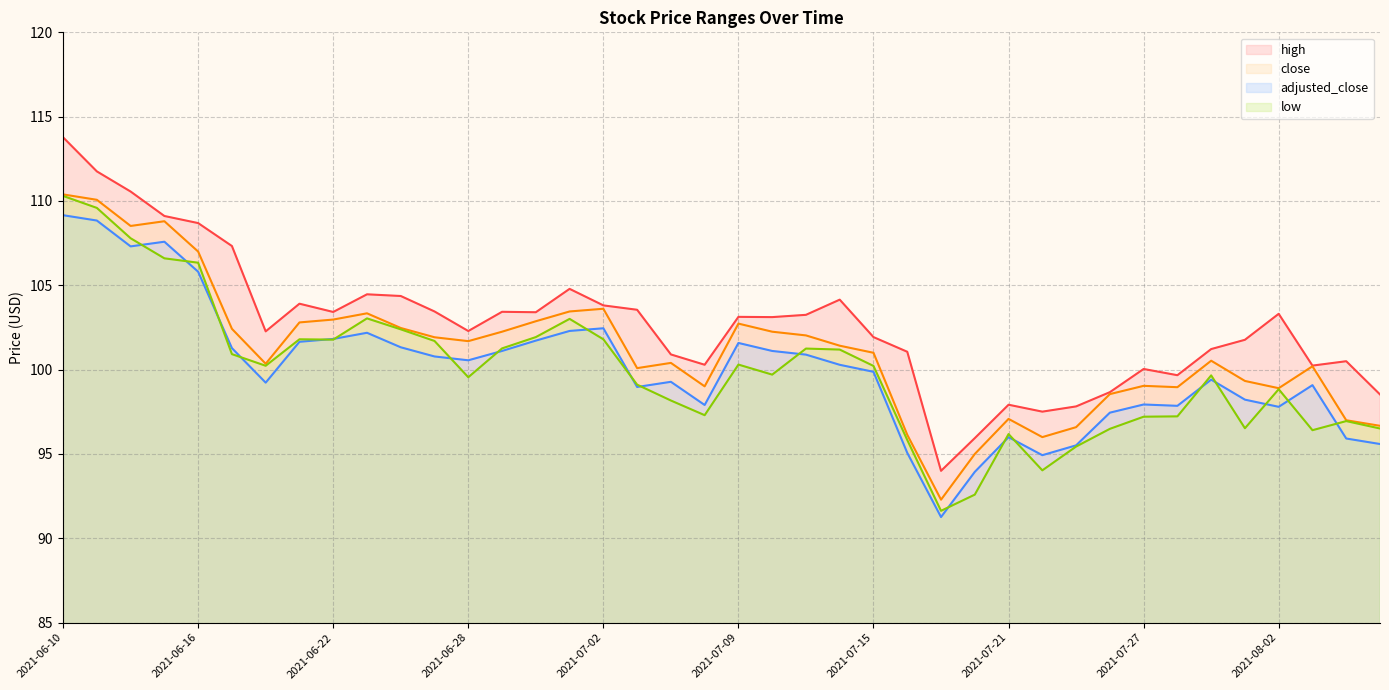

Reading right to left, transcribe all the data shown in this chart.

high: 2021-08-05=98.5	2021-08-04=100.5	2021-08-03=100.2	2021-08-02=103.3	2021-07-30=101.8	2021-07-29=101.2	2021-07-28=99.7	2021-07-27=100.0	2021-07-26=98.7	2021-07-23=97.8	2021-07-22=97.5	2021-07-21=97.9	2021-07-20=95.9	2021-07-19=94.0	2021-07-16=101.1	2021-07-15=101.9	2021-07-14=104.2	2021-07-13=103.2	2021-07-12=103.1	2021-07-09=103.1	2021-07-08=100.3	2021-07-07=100.9	2021-07-06=103.5	2021-07-02=103.8	2021-07-01=104.8	2021-06-30=103.4	2021-06-29=103.4	2021-06-28=102.3	2021-06-25=103.5	2021-06-24=104.4	2021-06-23=104.5	2021-06-22=103.4	2021-06-21=103.9	2021-06-18=102.3	2021-06-17=107.3	2021-06-16=108.7	2021-06-15=109.1	2021-06-14=110.6	2021-06-11=111.8	2021-06-10=113.8
close: 2021-08-05=96.7	2021-08-04=97.0	2021-08-03=100.2	2021-08-02=98.9	2021-07-30=99.3	2021-07-29=100.5	2021-07-28=99.0	2021-07-27=99.0	2021-07-26=98.5	2021-07-23=96.6	2021-07-22=96.0	2021-07-21=97.1	2021-07-20=95.0	2021-07-19=92.3	2021-07-16=96.1	2021-07-15=101.0	2021-07-14=101.4	2021-07-13=102.0	2021-07-12=102.2	2021-07-09=102.7	2021-07-08=99.0	2021-07-07=100.4	2021-07-06=100.1	2021-07-02=103.6	2021-07-01=103.5	2021-06-30=102.9	2021-06-29=102.2	2021-06-28=101.7	2021-06-25=101.9	2021-06-24=102.5	2021-06-23=103.3	2021-06-22=103.0	2021-06-21=102.8	2021-06-18=100.3	2021-06-17=102.4	2021-06-16=107.0	2021-06-15=108.8	2021-06-14=108.5	2021-06-11=110.1	2021-06-10=110.4
low: 2021-08-05=96.5	2021-08-04=97.0	2021-08-03=96.4	2021-08-02=98.8	2021-07-30=96.5	2021-07-29=99.7	2021-07-28=97.2	2021-07-27=97.2	2021-07-26=96.5	2021-07-23=95.4	2021-07-22=94.0	2021-07-21=96.2	2021-07-20=92.6	2021-07-19=91.6	2021-07-16=95.8	2021-07-15=100.2	2021-07-14=101.2	2021-07-13=101.2	2021-07-12=99.7	2021-07-09=100.3	2021-07-08=97.3	2021-07-07=98.2	2021-07-06=99.1	2021-07-02=101.8	2021-07-01=103.0	2021-06-30=101.9	2021-06-29=101.3	2021-06-28=99.5	2021-06-25=101.7	2021-06-24=102.4	2021-06-23=103.0	2021-06-22=101.8	2021-06-21=101.8	2021-06-18=100.2	2021-06-17=100.9	2021-06-16=106.3	2021-06-15=106.6	2021-06-14=107.8	2021-06-11=109.6	2021-06-10=110.3
adjusted_close: 2021-08-05=95.6	2021-08-04=95.9	2021-08-03=99.1	2021-08-02=97.8	2021-07-30=98.2	2021-07-29=99.4	2021-07-28=97.9	2021-07-27=97.9	2021-07-26=97.4	2021-07-23=95.5	2021-07-22=94.9	2021-07-21=96.0	2021-07-20=93.9	2021-07-19=91.3	2021-07-16=95.1	2021-07-15=99.9	2021-07-14=100.3	2021-07-13=100.9	2021-07-12=101.1	2021-07-09=101.6	2021-07-08=97.9	2021-07-07=99.3	2021-07-06=99.0	2021-07-02=102.5	2021-07-01=102.3	2021-06-30=101.7	2021-06-29=101.1	2021-06-28=100.6	2021-06-25=100.8	2021-06-24=101.3	2021-06-23=102.2	2021-06-22=101.8	2021-06-21=101.7	2021-06-18=99.2	2021-06-17=101.3	2021-06-16=105.8	2021-06-15=107.6	2021-06-14=107.3	2021-06-11=108.8	2021-06-10=109.2